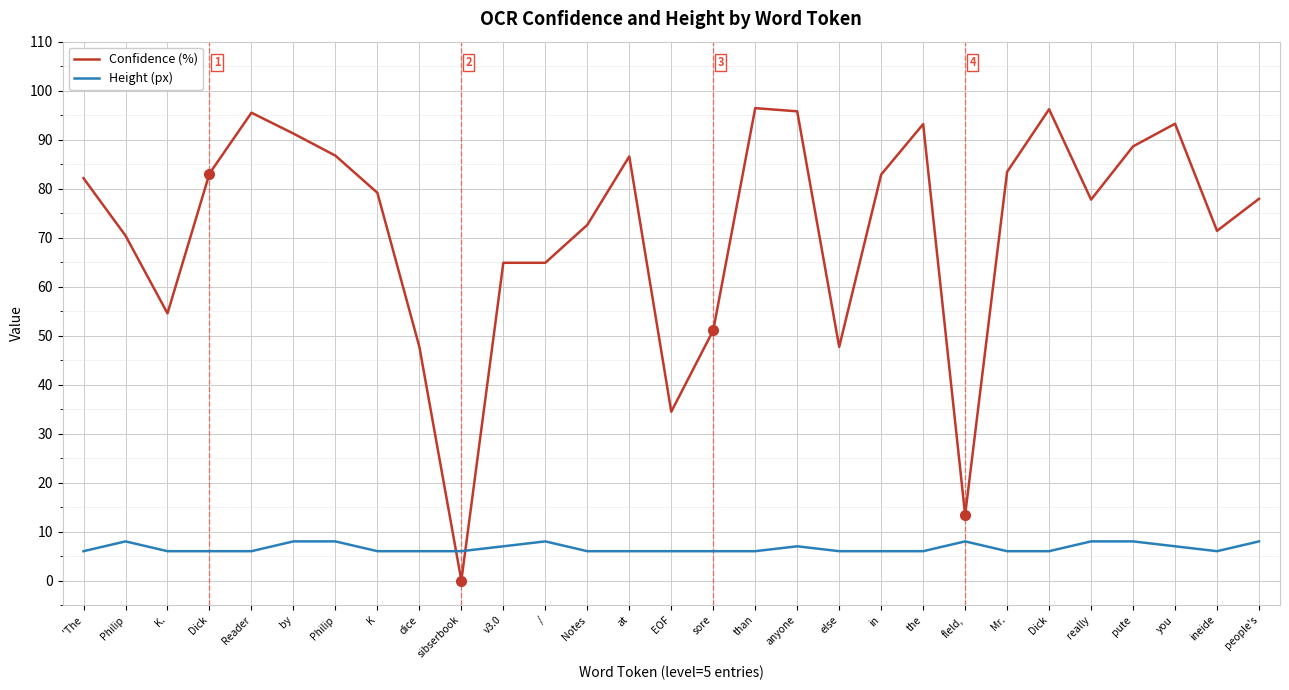

At which label does Height (px) reach its minimum?

'The